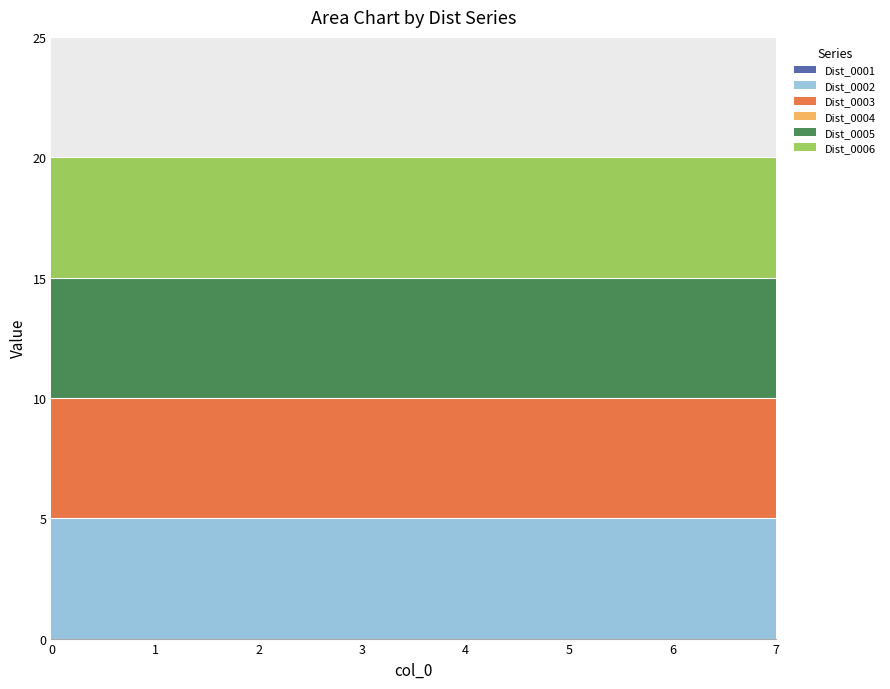

True or false: Dist_0004 and Dist_0001 intersect in this chart.

False